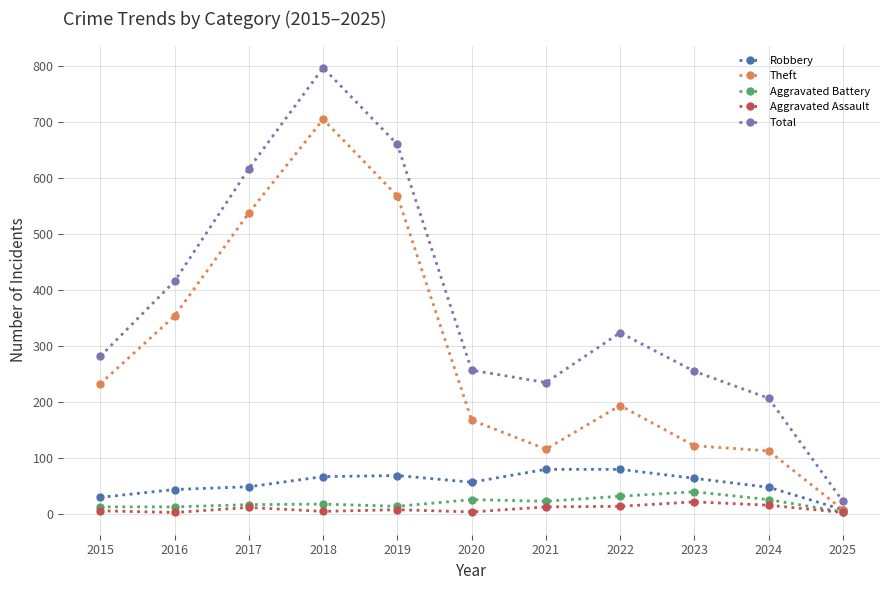

What is the value of the Theft point at the 10th from the left?

113